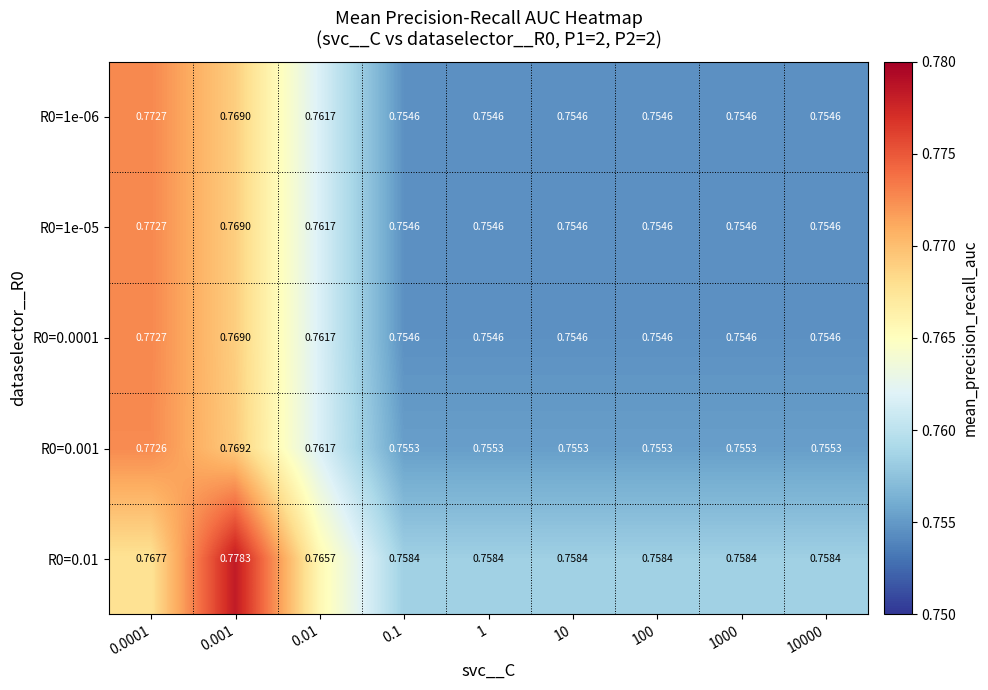

At how many categories does at least one series exceed 0?

9